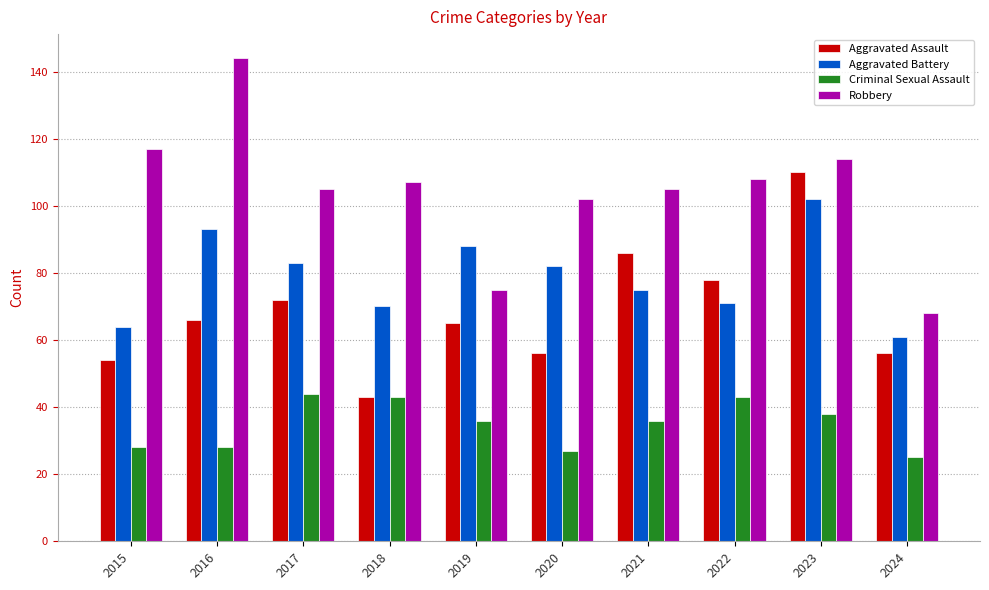

At how many categories does at least one series exceed 70?

9